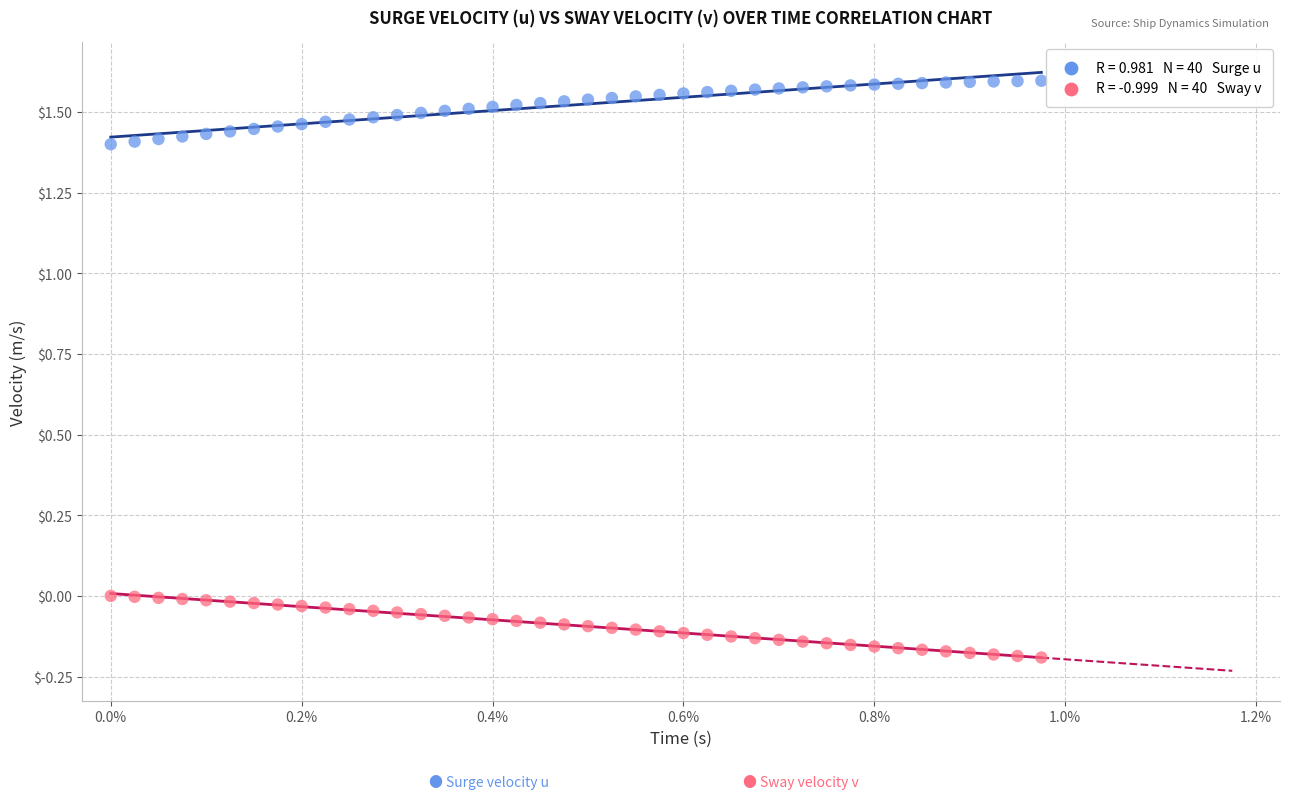

Across all data points, what is the range of Y values (max minus min)?

1.8